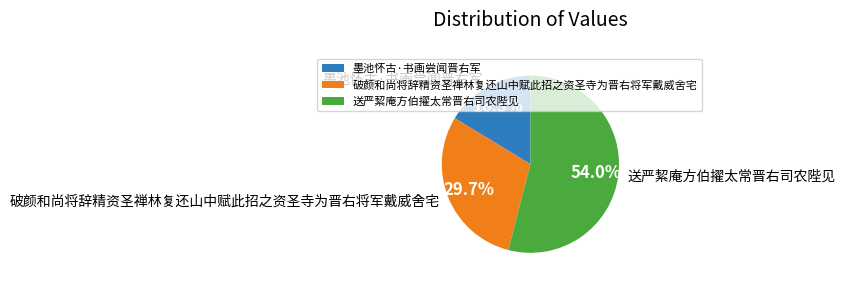

What is the smallest slice in the pie chart?

墨池怀古·书画尝闻晋右军